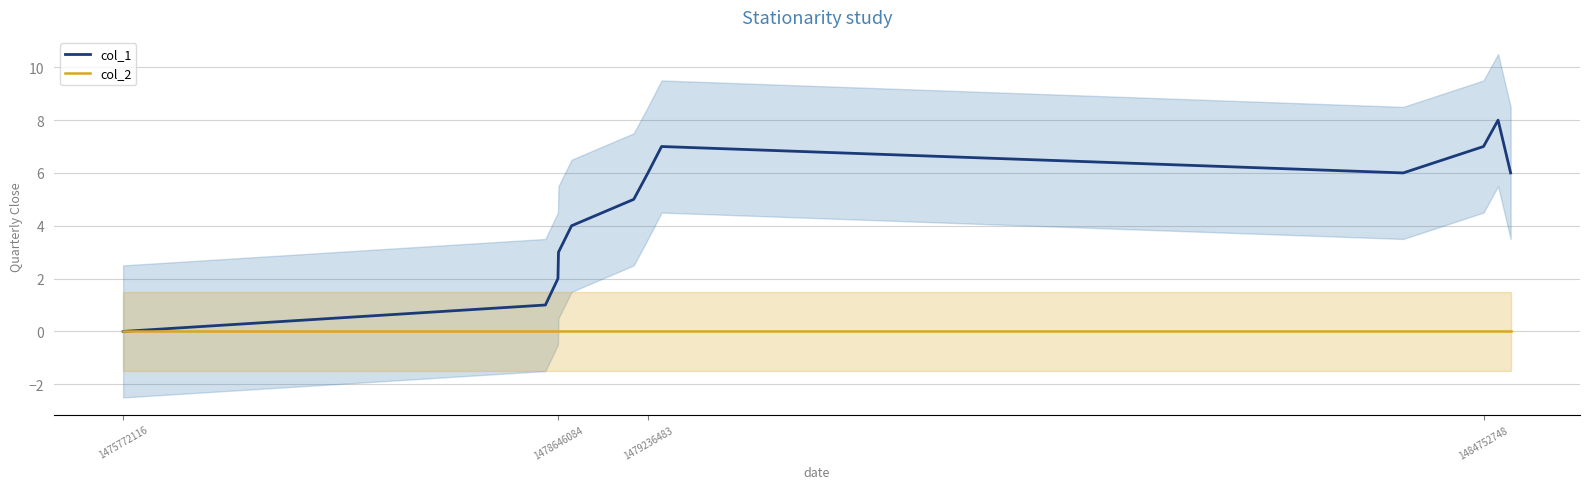

At how many categories does at least one series exceed 6?

3